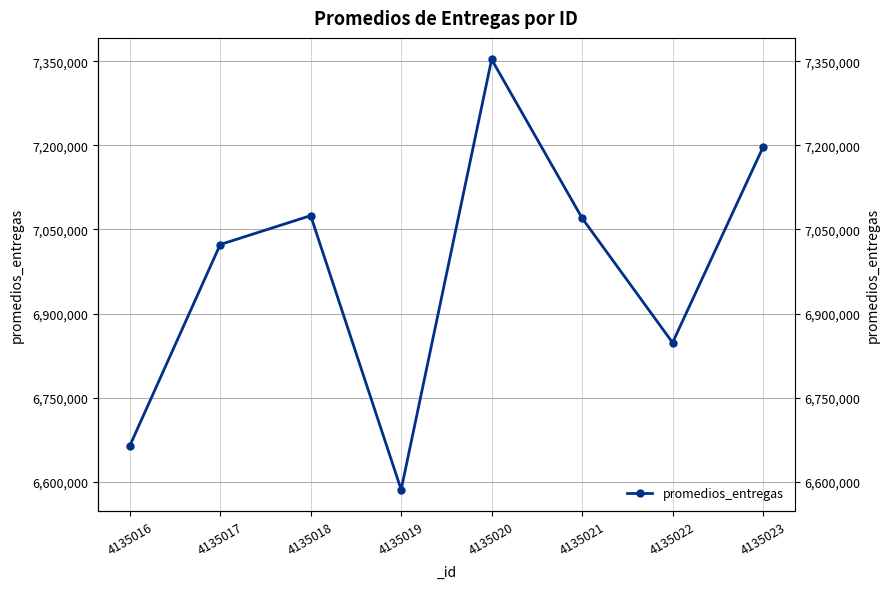

What is the average value?

6977043.3